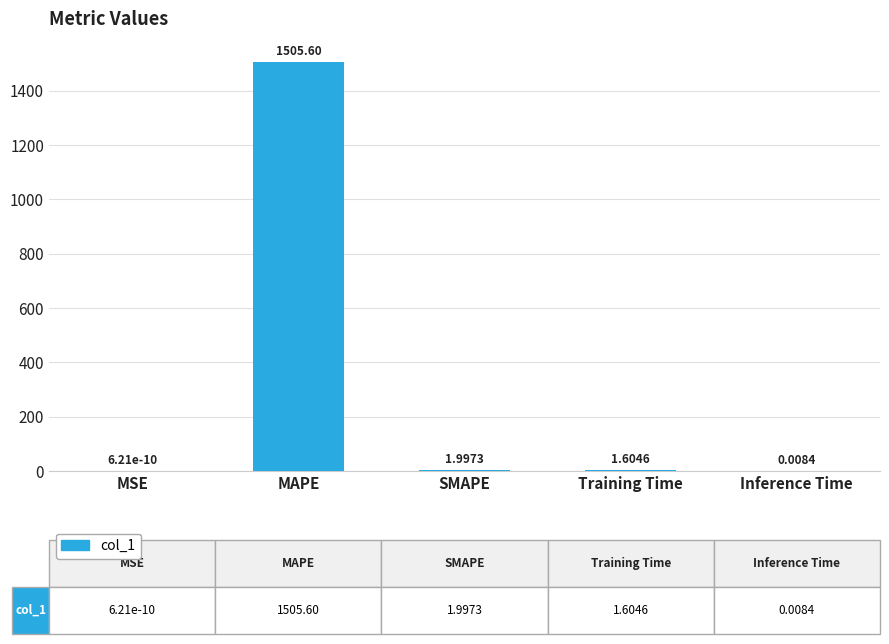

Which label corresponds to the largest value in the chart?

MAPE